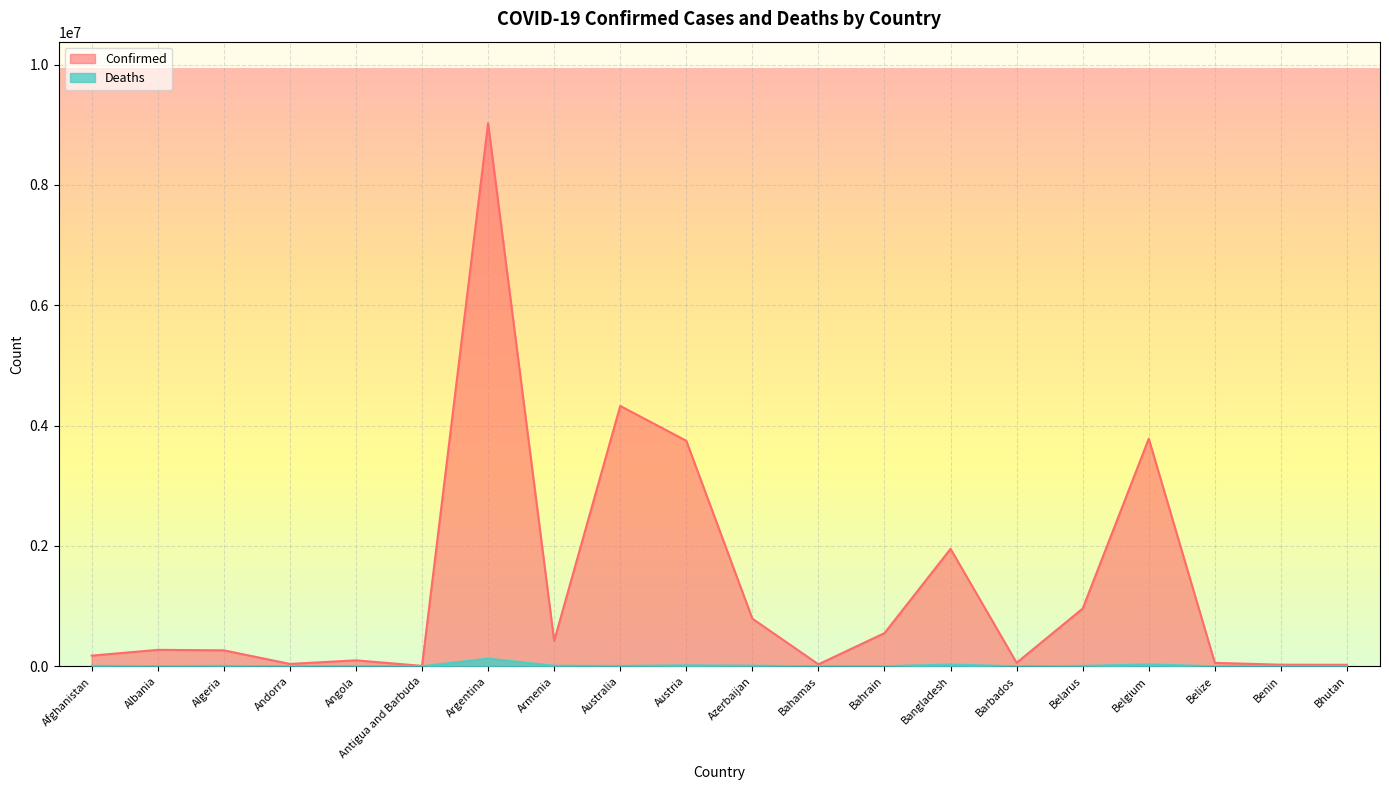

Does the chart display data point markers on the line(s)?

No